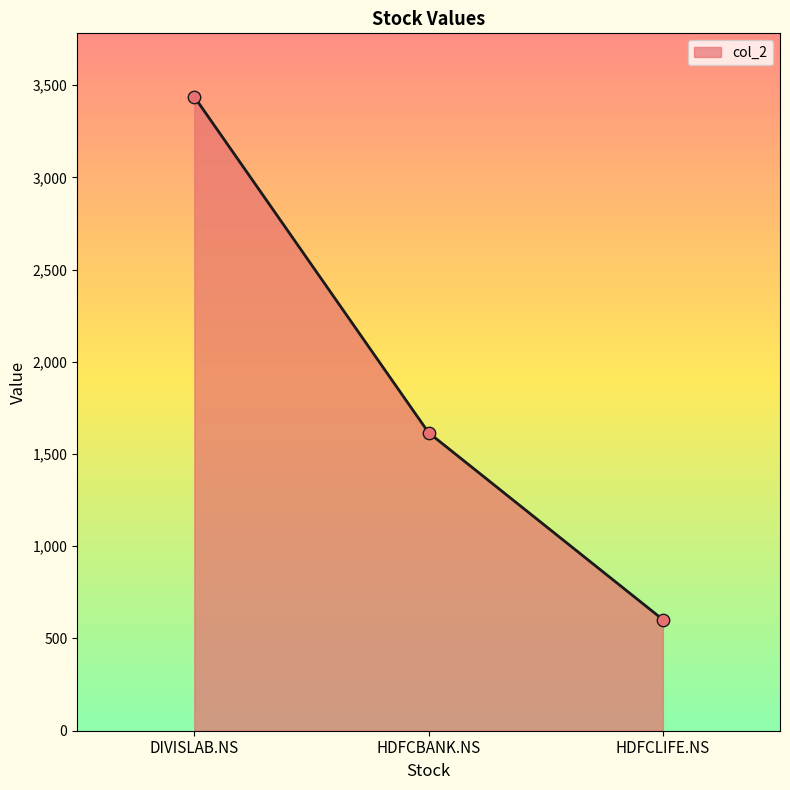

Between DIVISLAB.NS and HDFCBANK.NS, which is larger?

DIVISLAB.NS